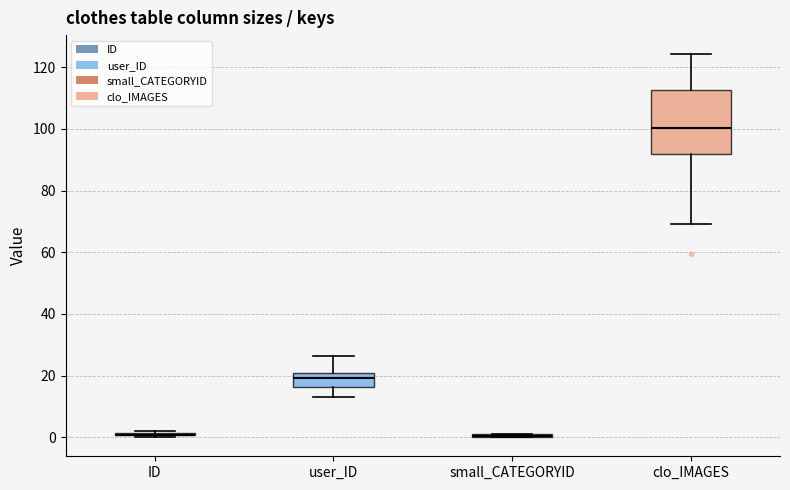

Reading left to right, transcribe this box plot: for each box, give where its median line is, the range the box spans, and where its two whiskers end, as read against the y-axis. The values are not printed on the chart, so give them approximately, as read against the axis.

ID: box collapsed to a line at 0, whiskers 0 to 2
user_ID: median 20 (inside the box), box 16 to 20, whiskers 14 to 26
small_CATEGORYID: box collapsed to a line at 0, whiskers 0 to 2
clo_IMAGES: median 100, box 92 to 112, whiskers 70 to 124